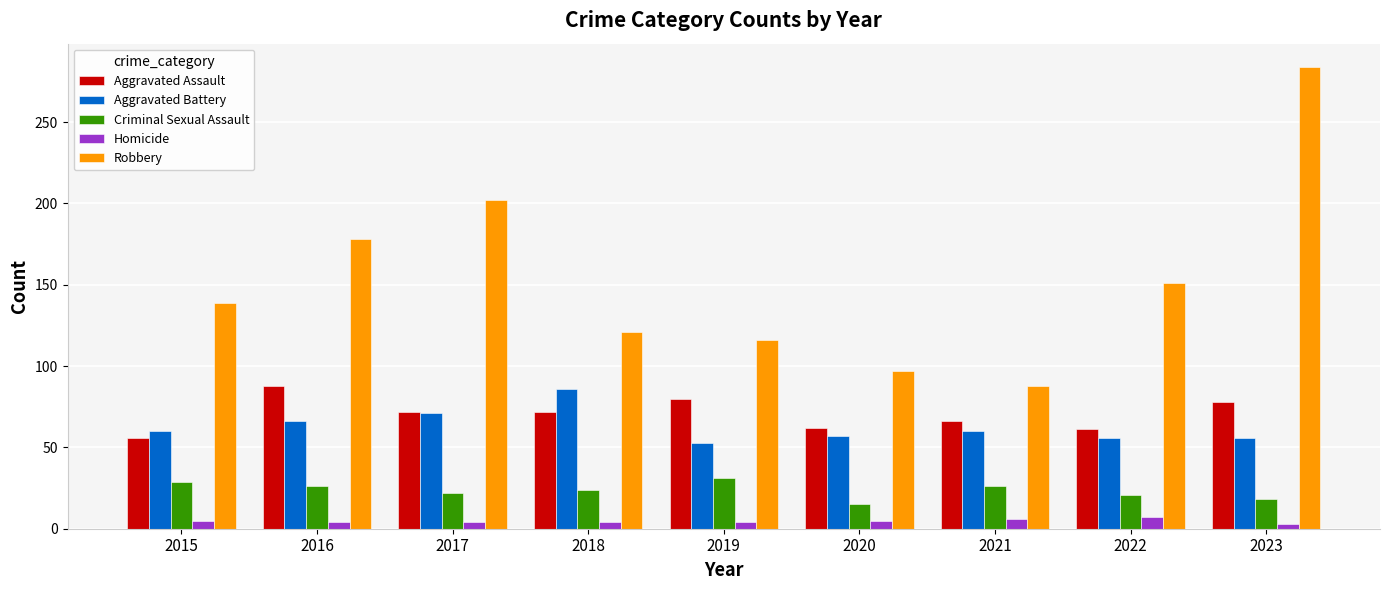

What is the total value across all series at 2019?

284